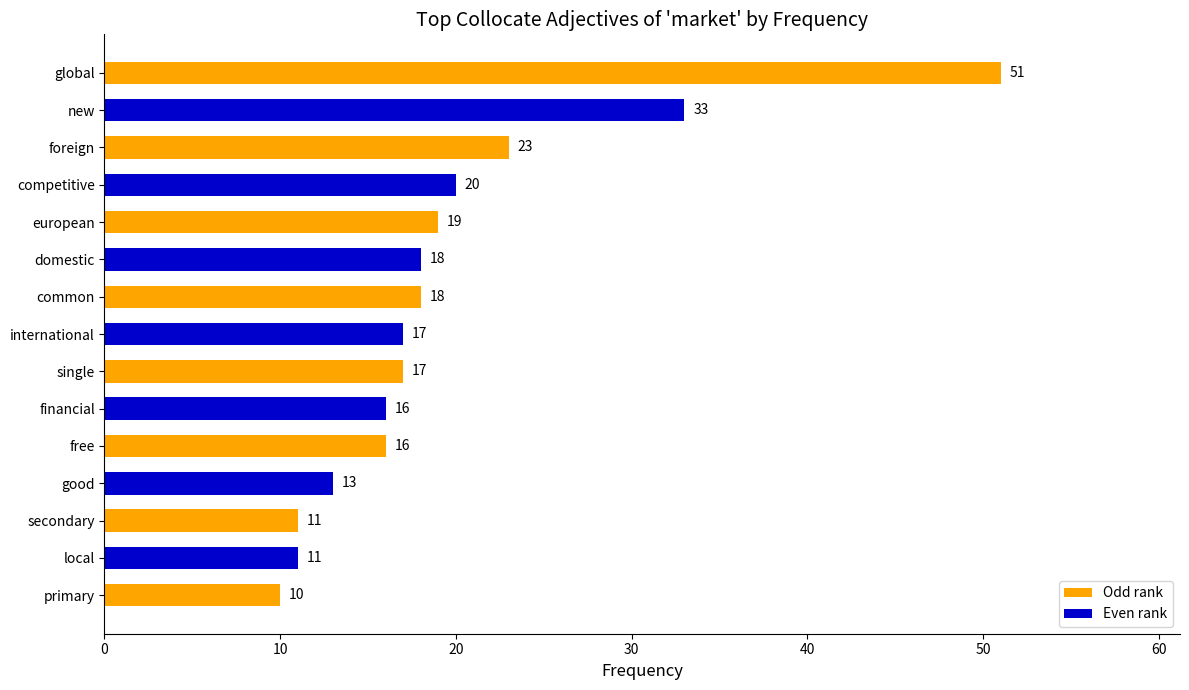

Between financial and competitive, which is larger?

competitive